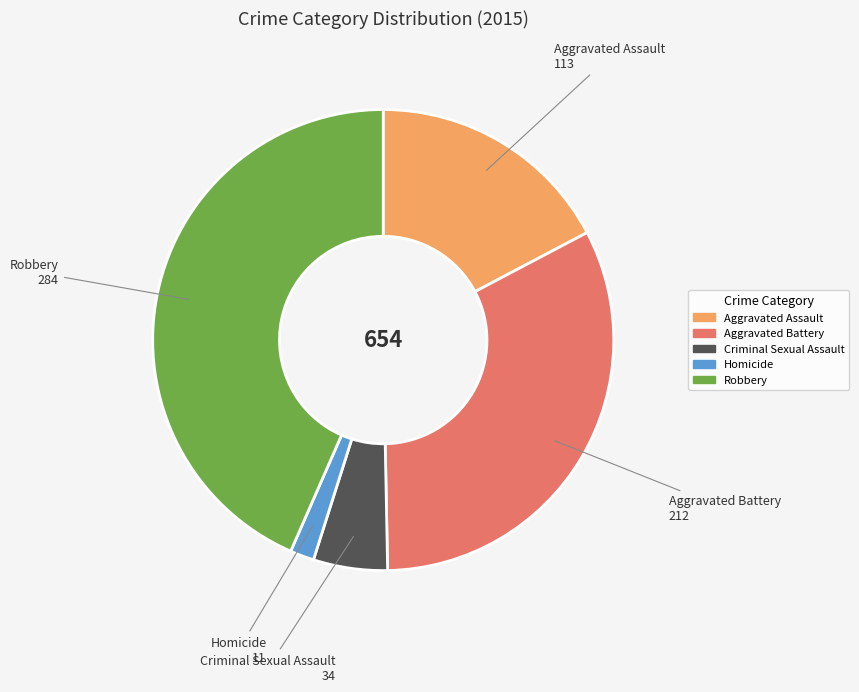

Count the number of slices in the pie.

5